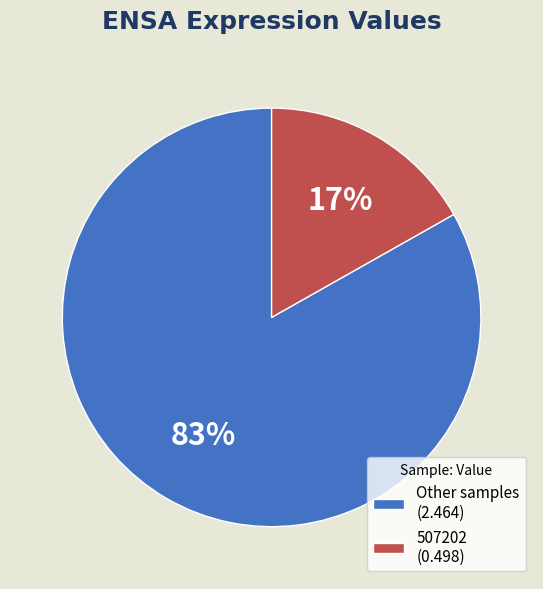

Is there a majority slice in this chart?

Yes